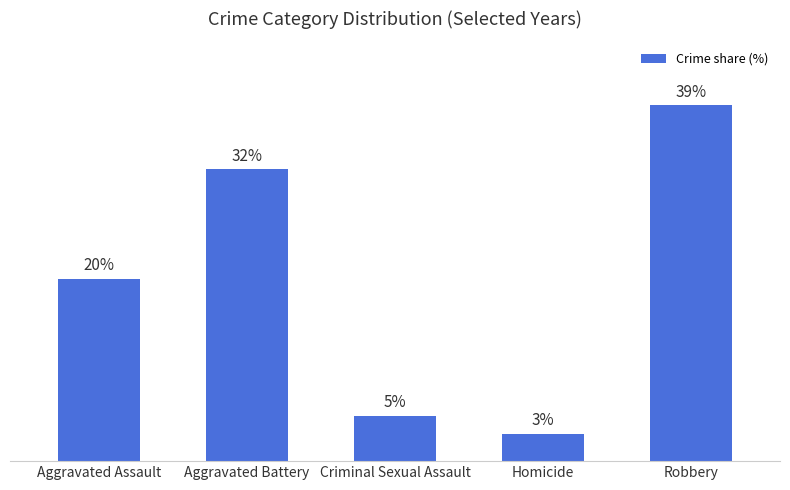

What is the label of the 4th bar from the left?

Homicide